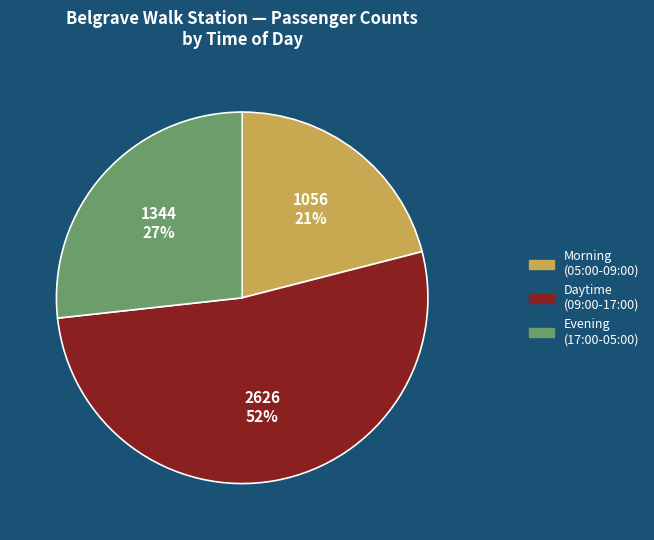

What is the smallest slice in the pie chart?

Morning (05:00-09:00)